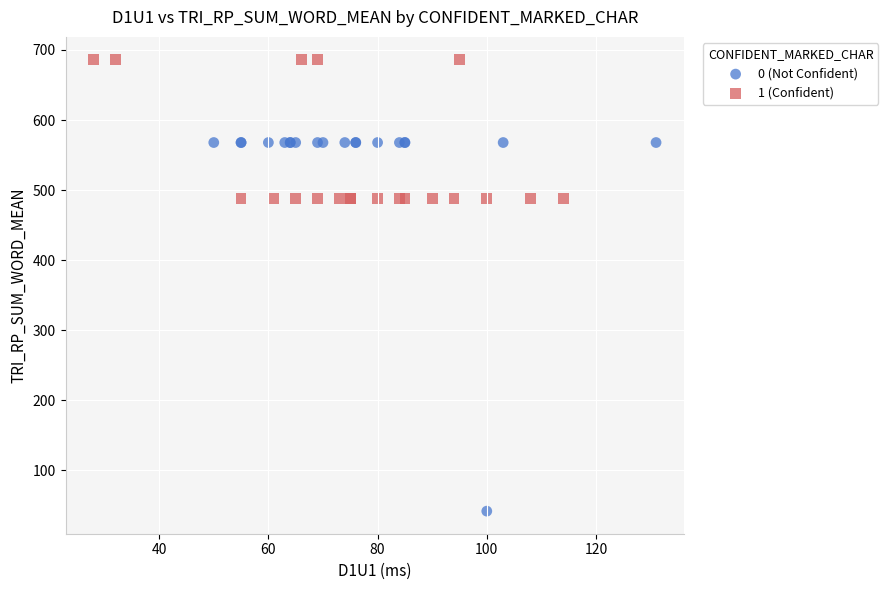

Which series has the largest Y range (max minus min)?

0 (Not Confident)